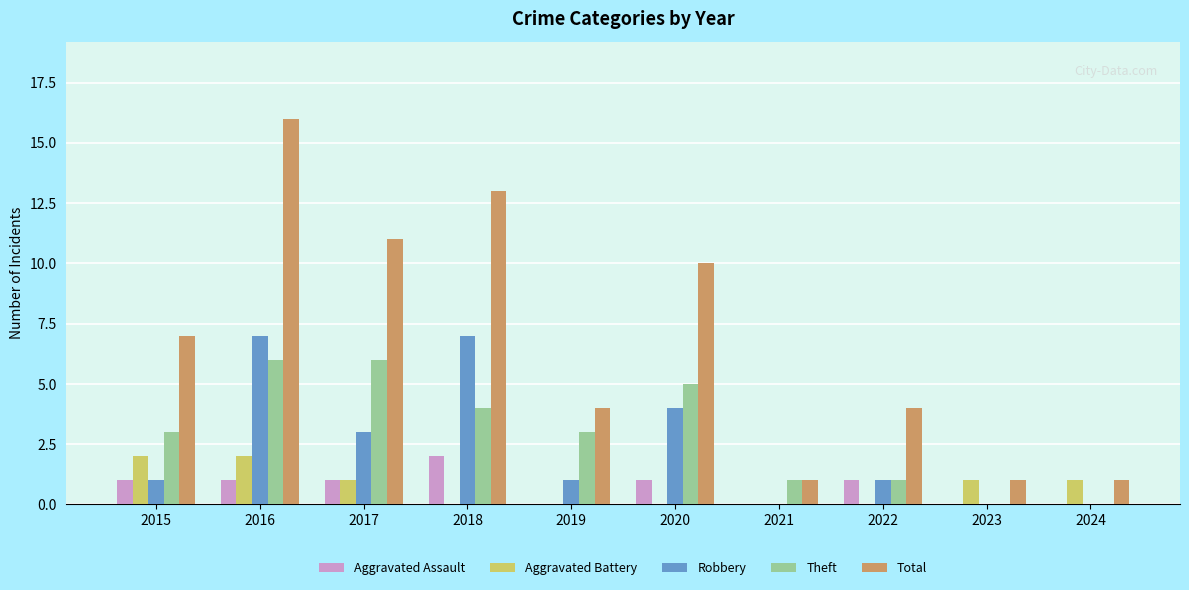

At which label does Total reach its peak?

2016